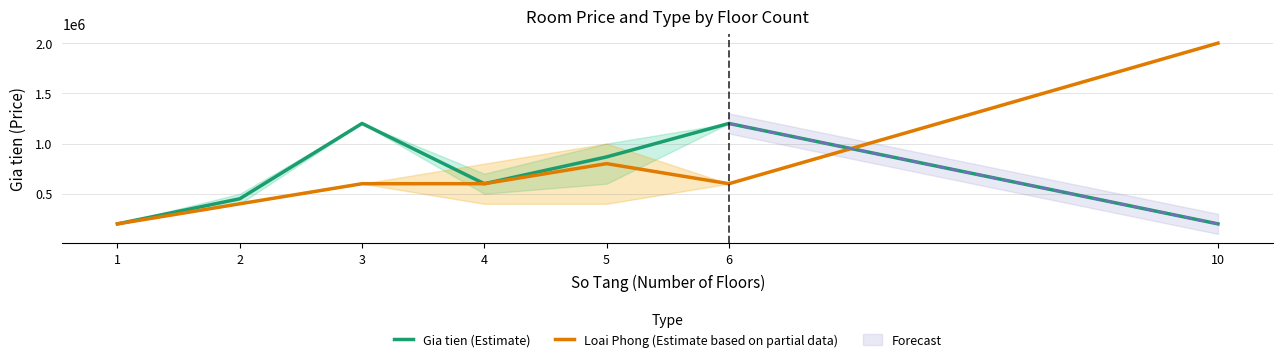

Reading left to right, list all the values displayed in this chart.

Gia tien (Estimate): 1=200000.0	2=450000.0	3=1200000.0	4=600000.0	5=866666.7	6=1200000.0	10=200000.0
Loai Phong (Estimate based on partial data): 1=200000.0	2=400000.0	3=600000.0	4=600000.0	5=800000.0	6=600000.0	10=2000000.0